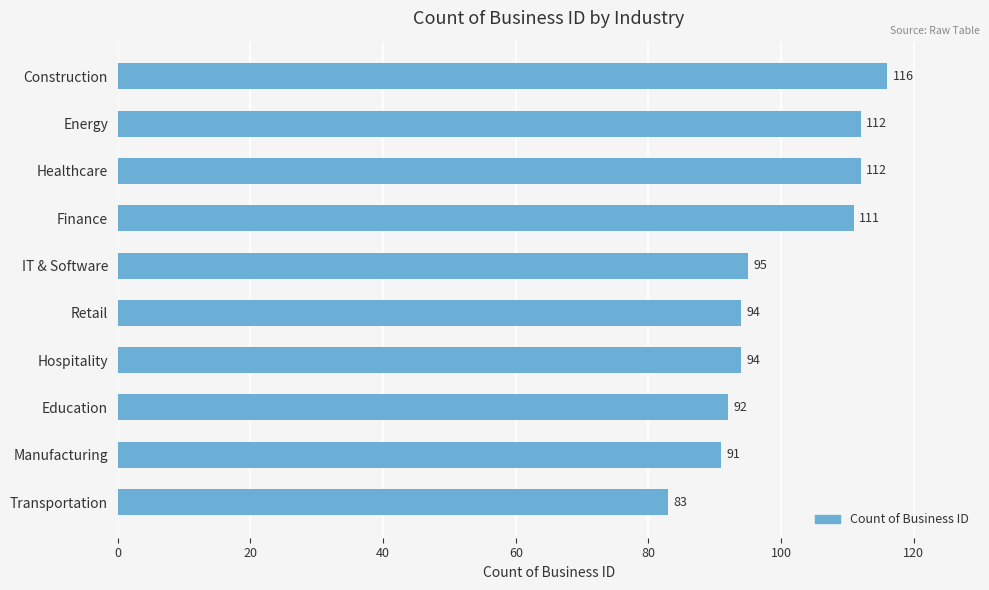

How many bars are there in total?

10